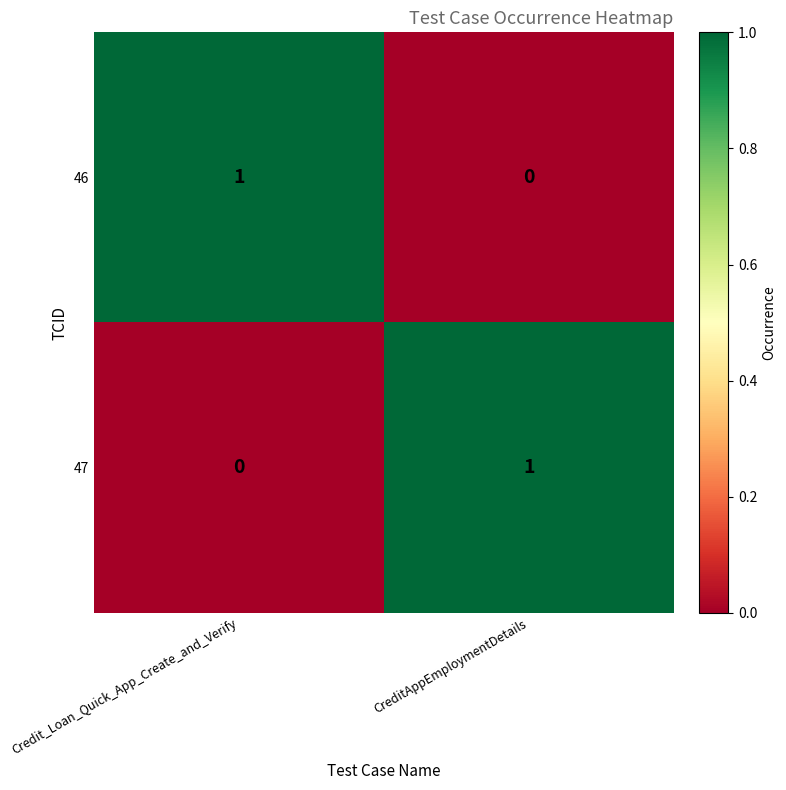

At which label does 47 reach its minimum?

Credit_Loan_Quick_App_Create_and_Verify